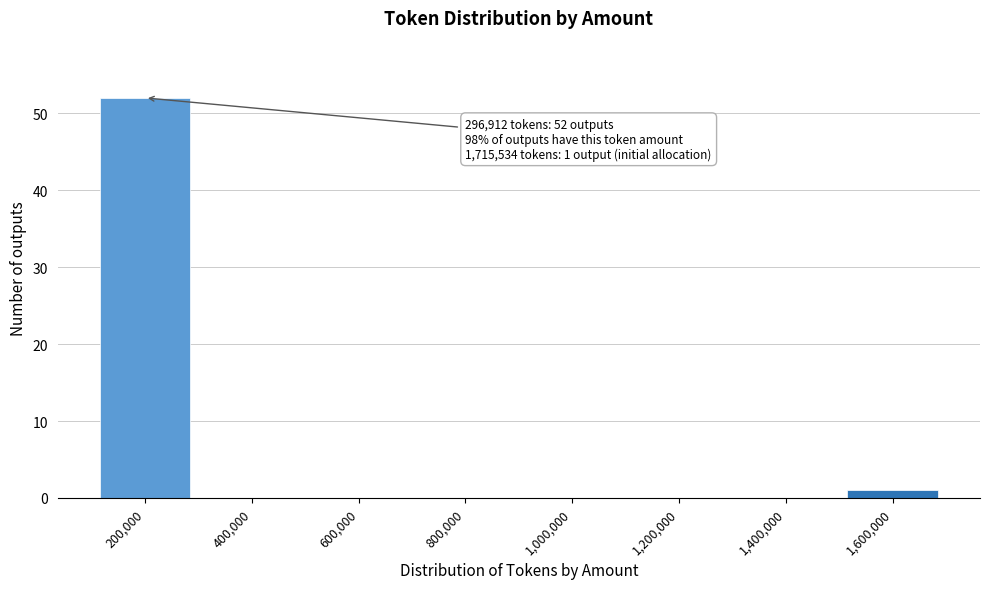

Reading right to left, transcribe all the data shown in this chart.

1,600,000=1	1,400,000=0	1,200,000=0	1,000,000=0	800,000=0	600,000=0	400,000=0	200,000=52